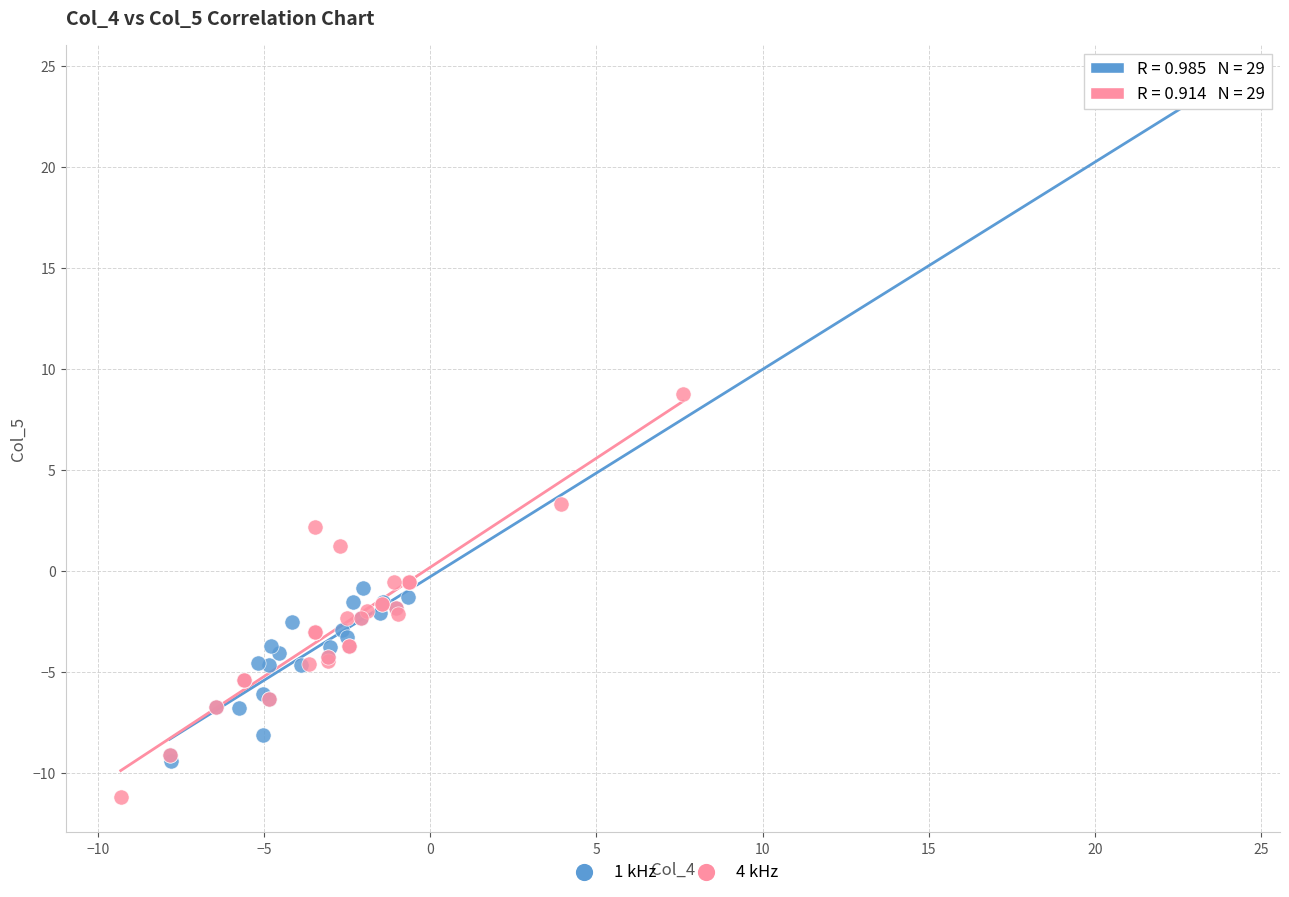

Which series reaches the maximum Y coordinate?

1 kHz